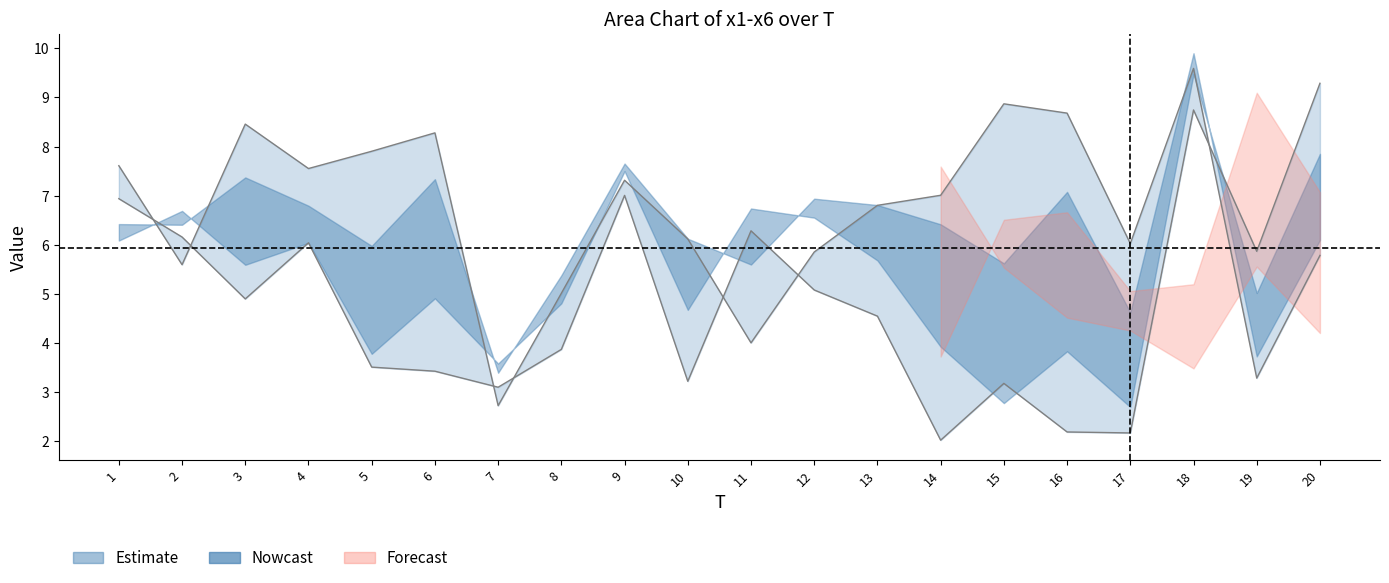

What is the sum of the x3 values at 20 and 17?

9.6